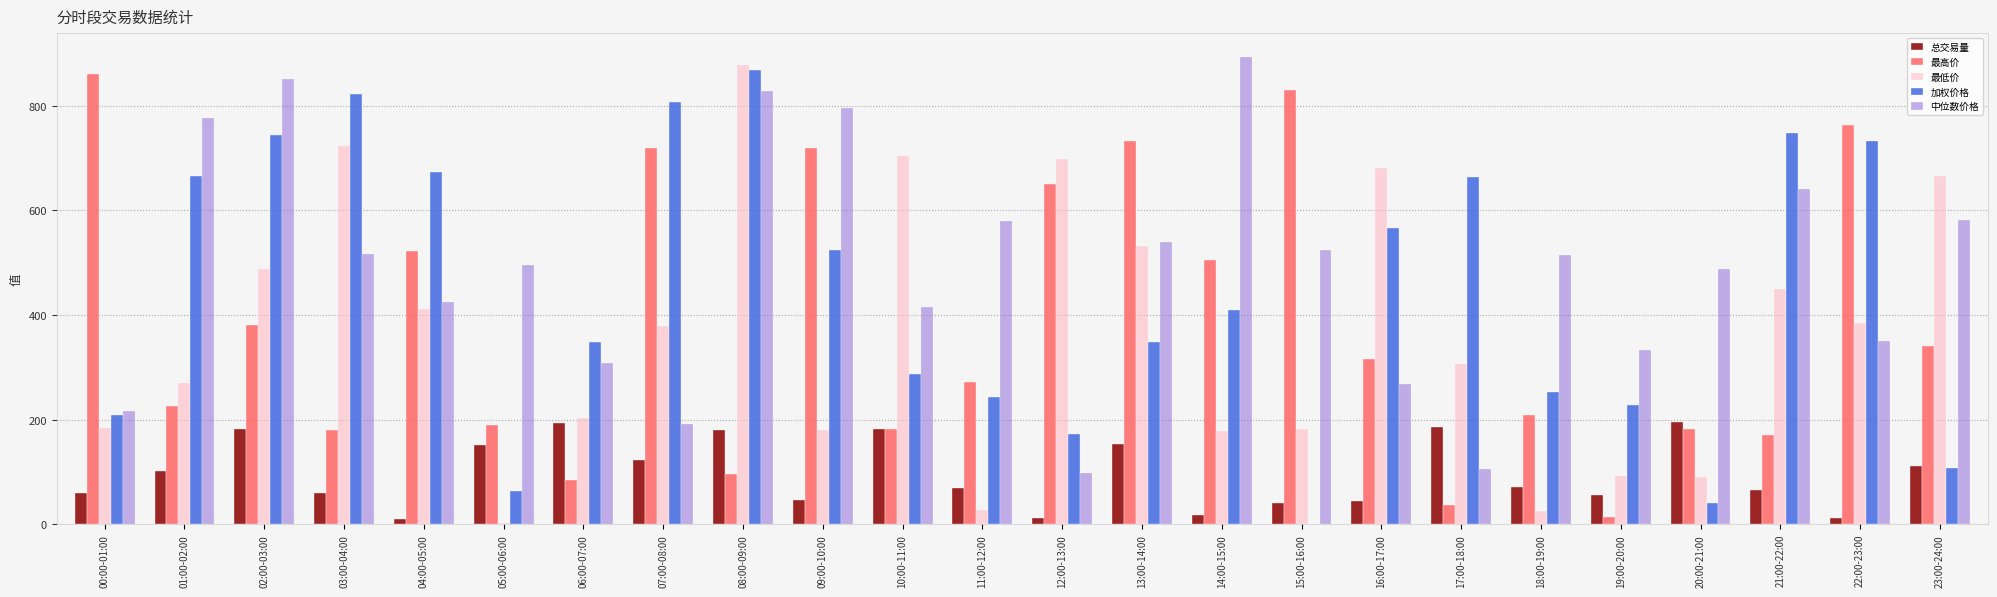

At which category is the sum across all series the highest?

08:00-09:00